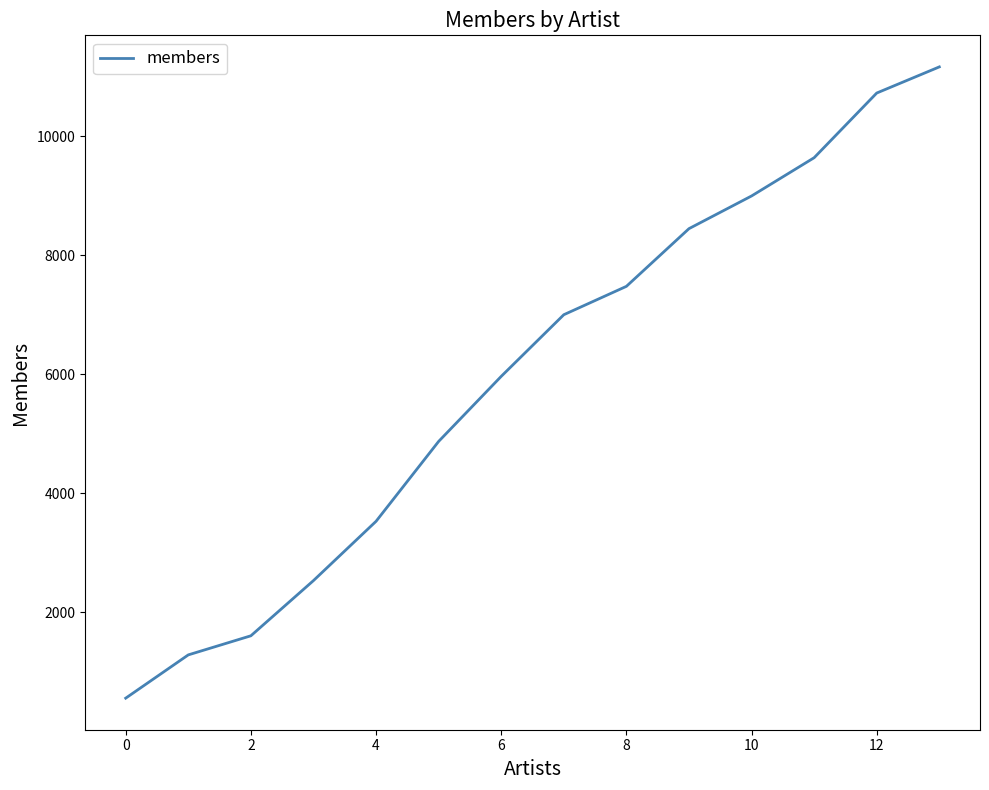

What is the minimum value shown in the chart?

559.0